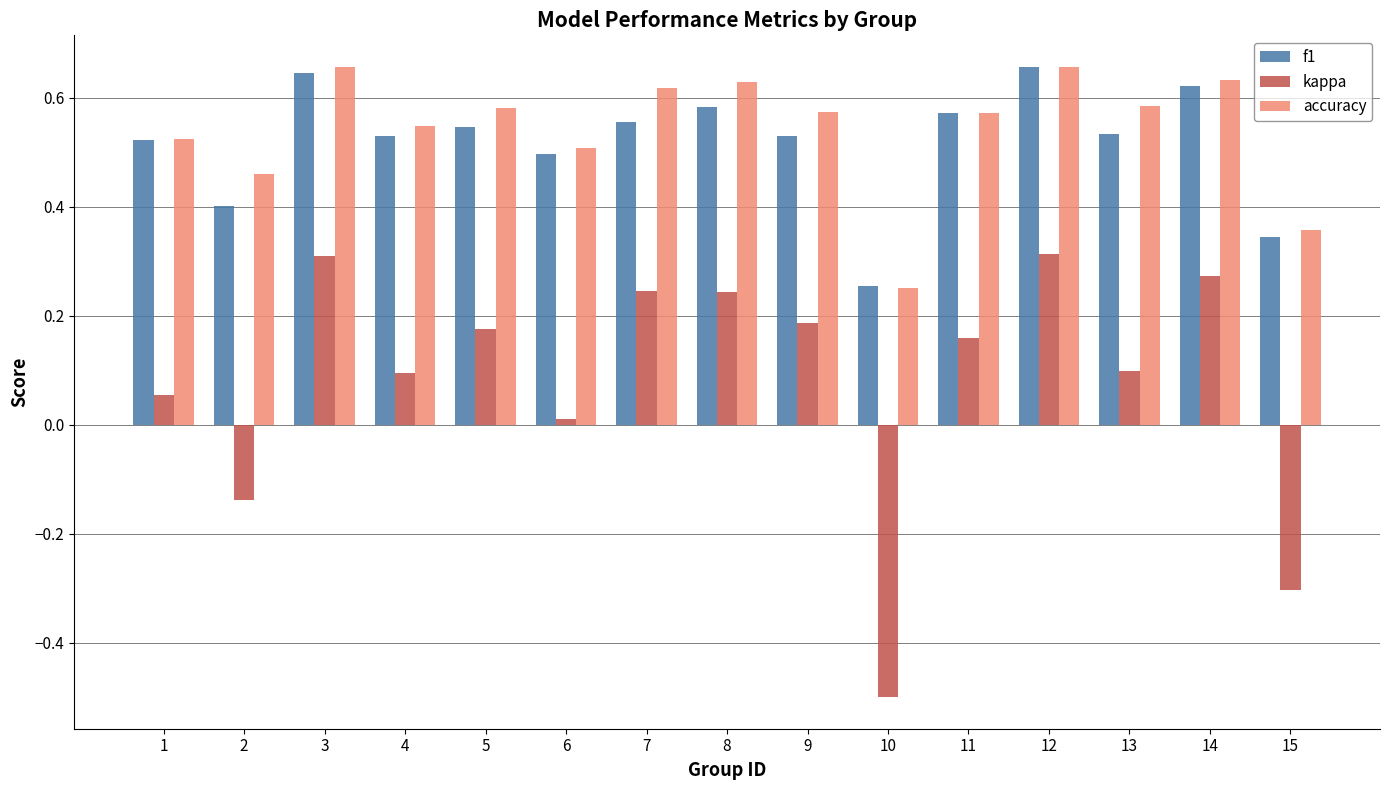

What is the minimum value shown in the chart?

-0.5